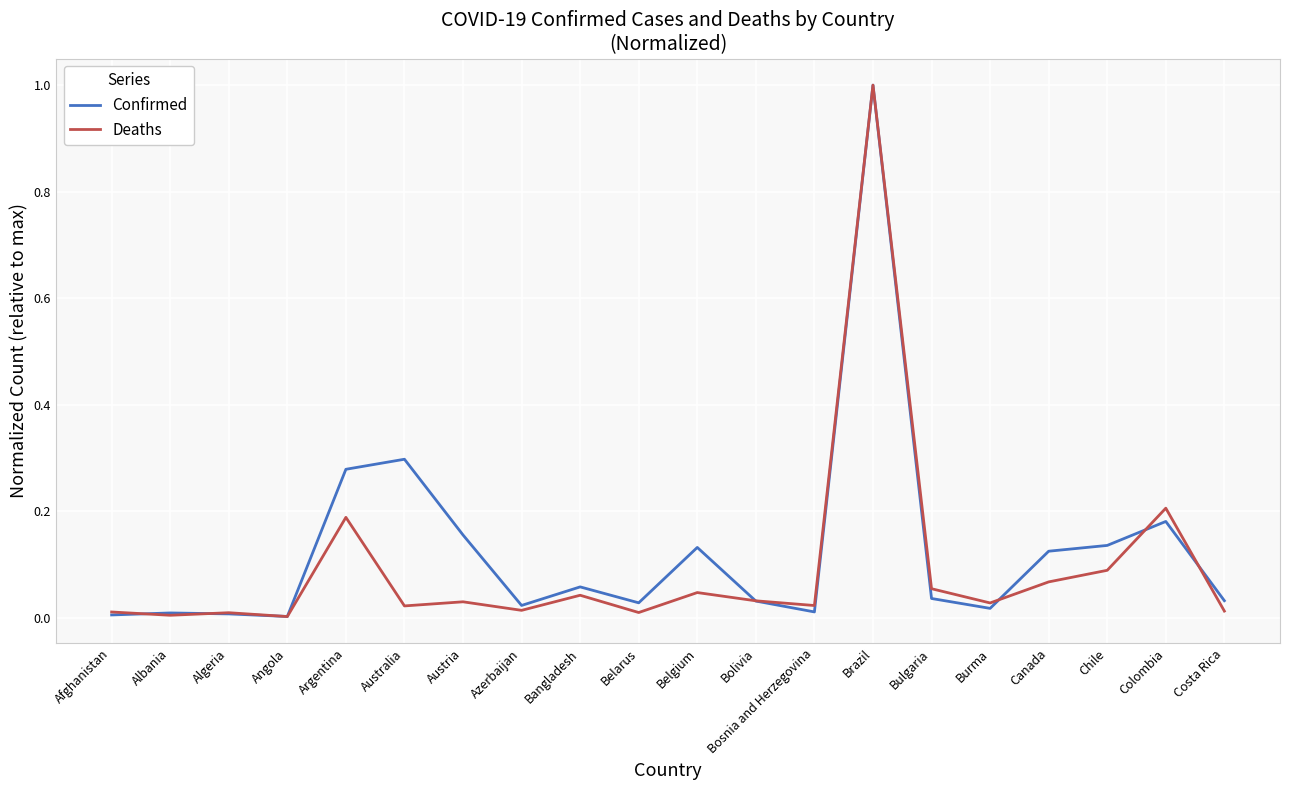

The Deaths series shows 1.0 at Brazil. True or false?

True